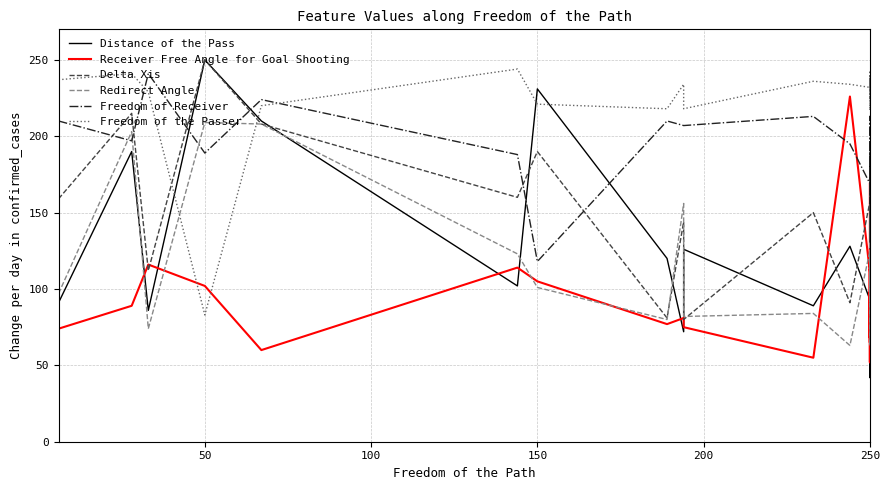

Where is the first local minimum for Freedom of Receiver?

50